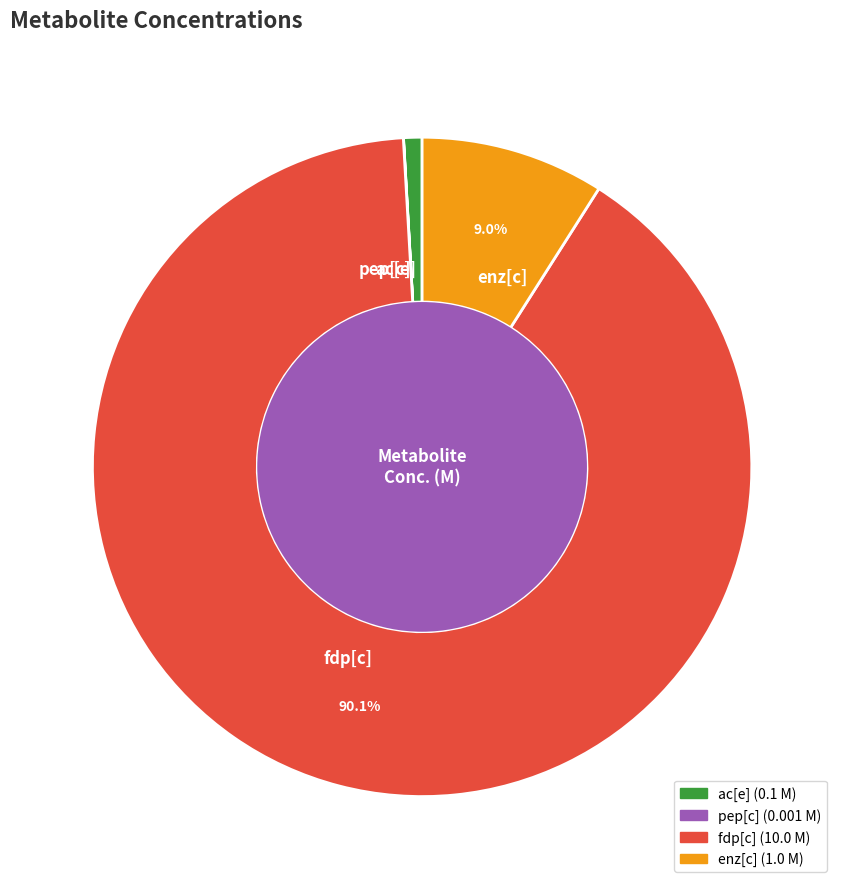

To the nearest percent, what is the difference between the largest and smallest slice percentages?

90%